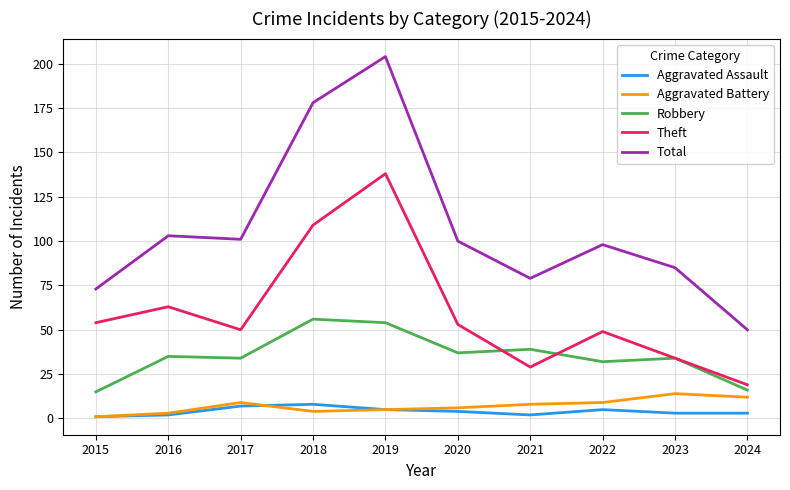

Is it true that Aggravated Assault equals 5 at 2022?

True